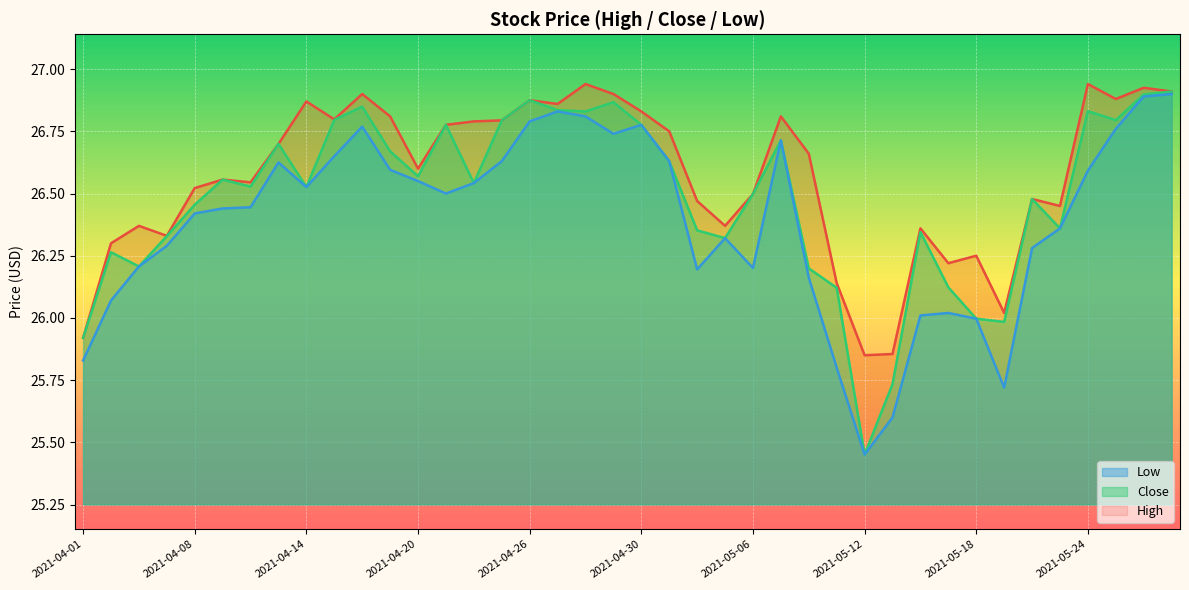

True or false: Low and Close intersect in this chart.

False